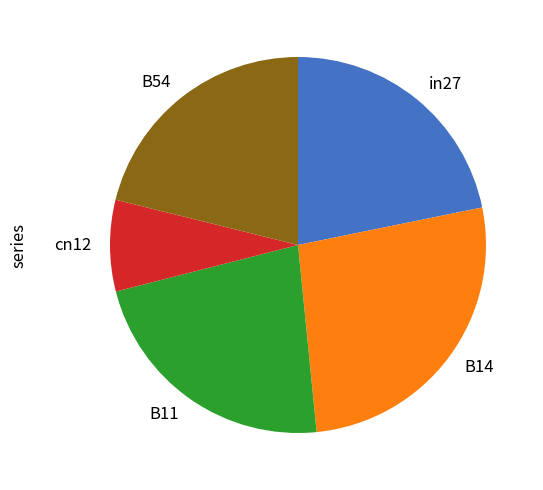

Is it true that in27 is 15% of the pie?

False